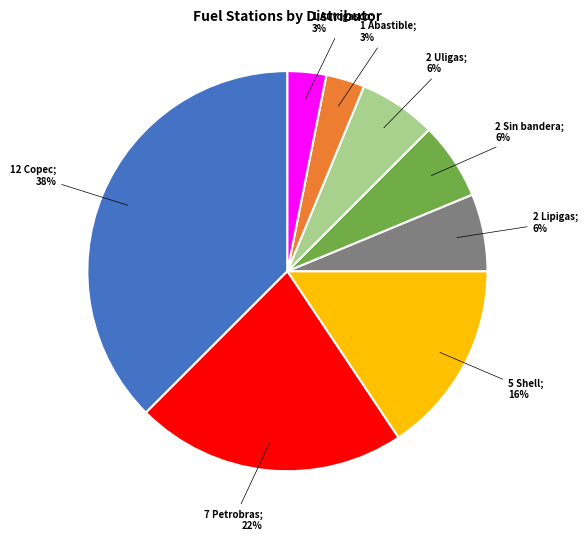

To the nearest percent, what is the average slice percentage?

12%